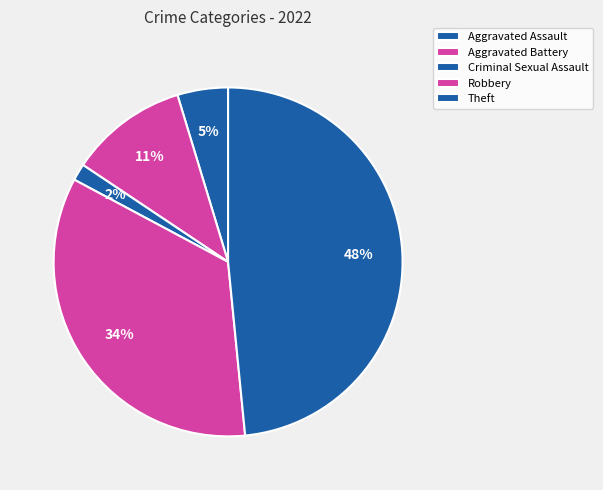

Which slice is the smallest?

Criminal Sexual Assault